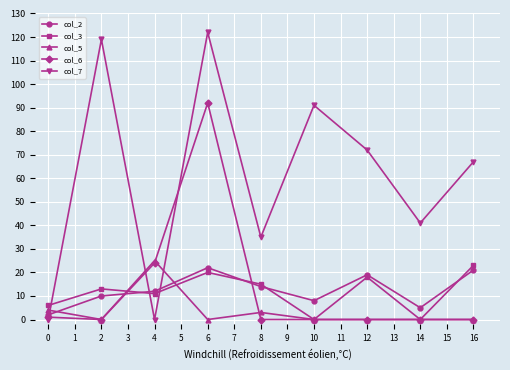

After their last crossing, which series has the higher values: col_3 or col_2?

col_3